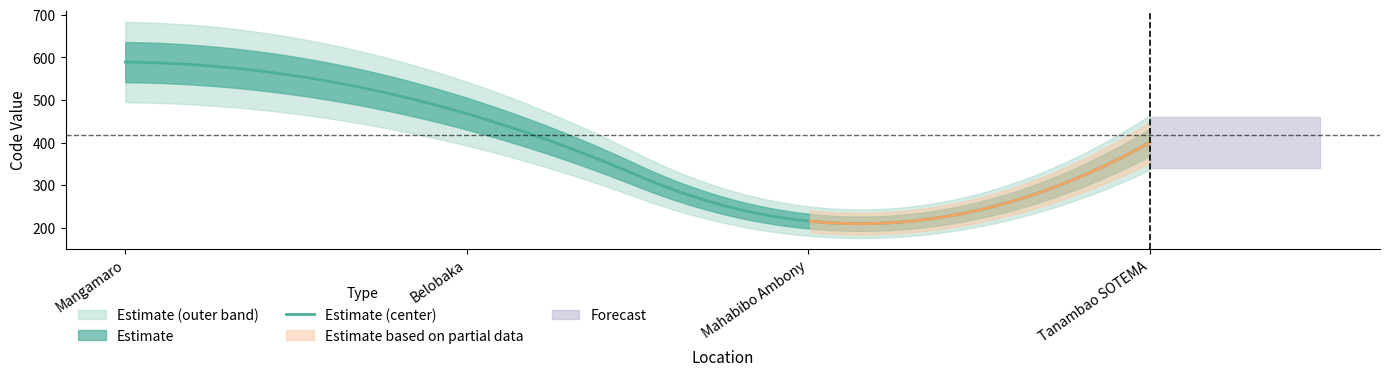

Rank the categories by value from highest to lowest.

Mangamaro, Belobaka, Tanambao SOTEMA, Mahabibo Ambony